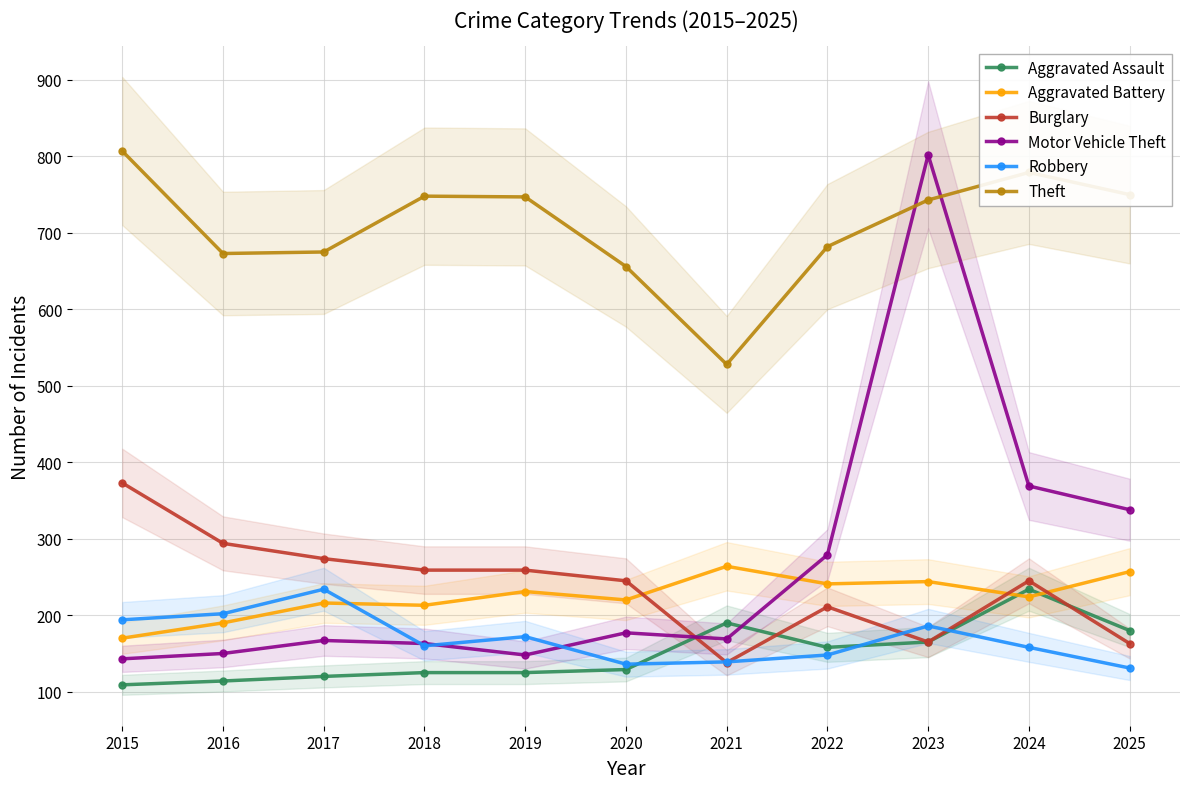

What is the sum of the Robbery values at 2023 and 2021?

325